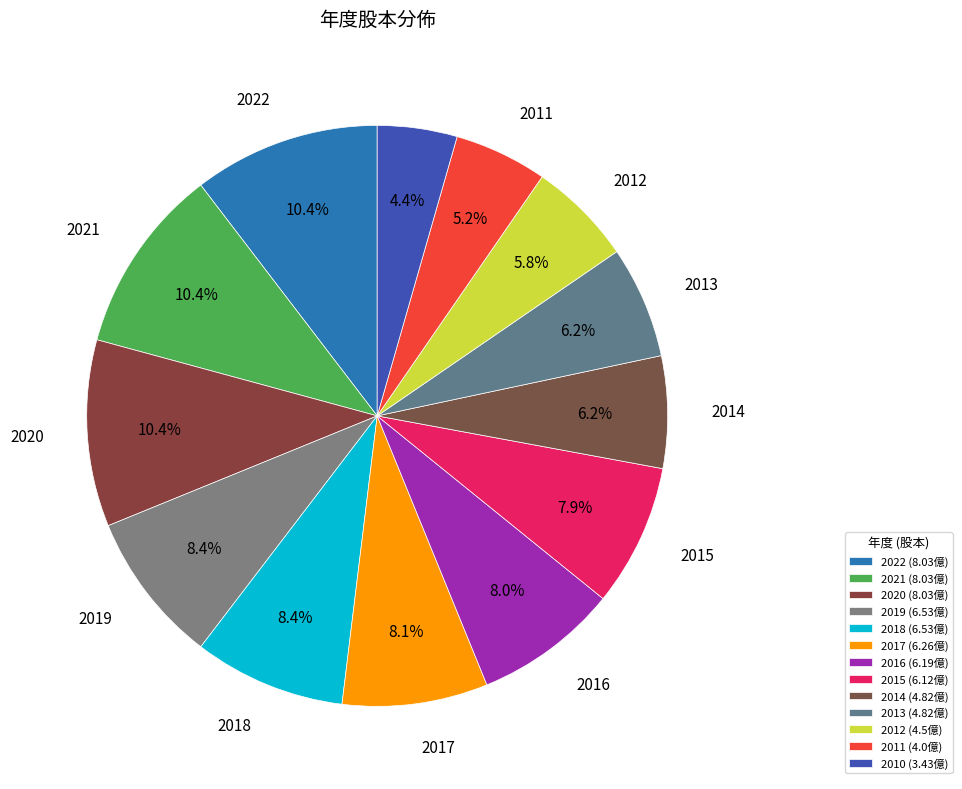

What percentage is NOT represented by 2020?

89.6%